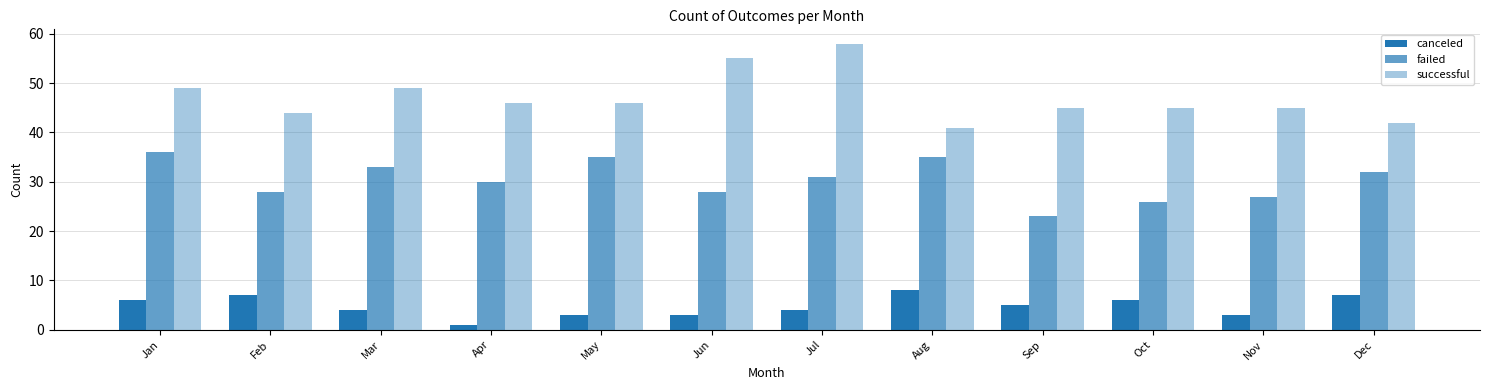

List the series in order of their overall mean, highest first.

successful, failed, canceled